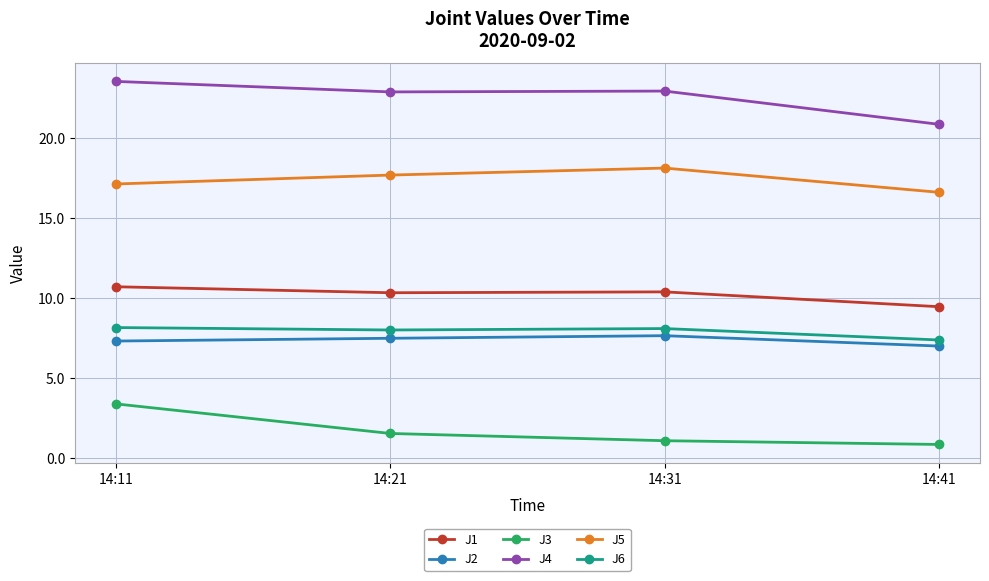

True or false: J2 and J6 cross at least once.

False